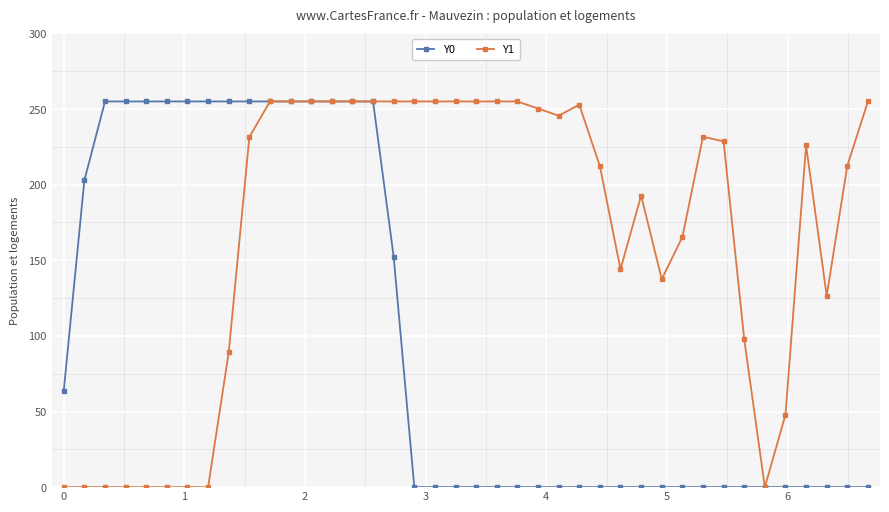

True or false: Y1 has more than 1 interior local peaks.

True